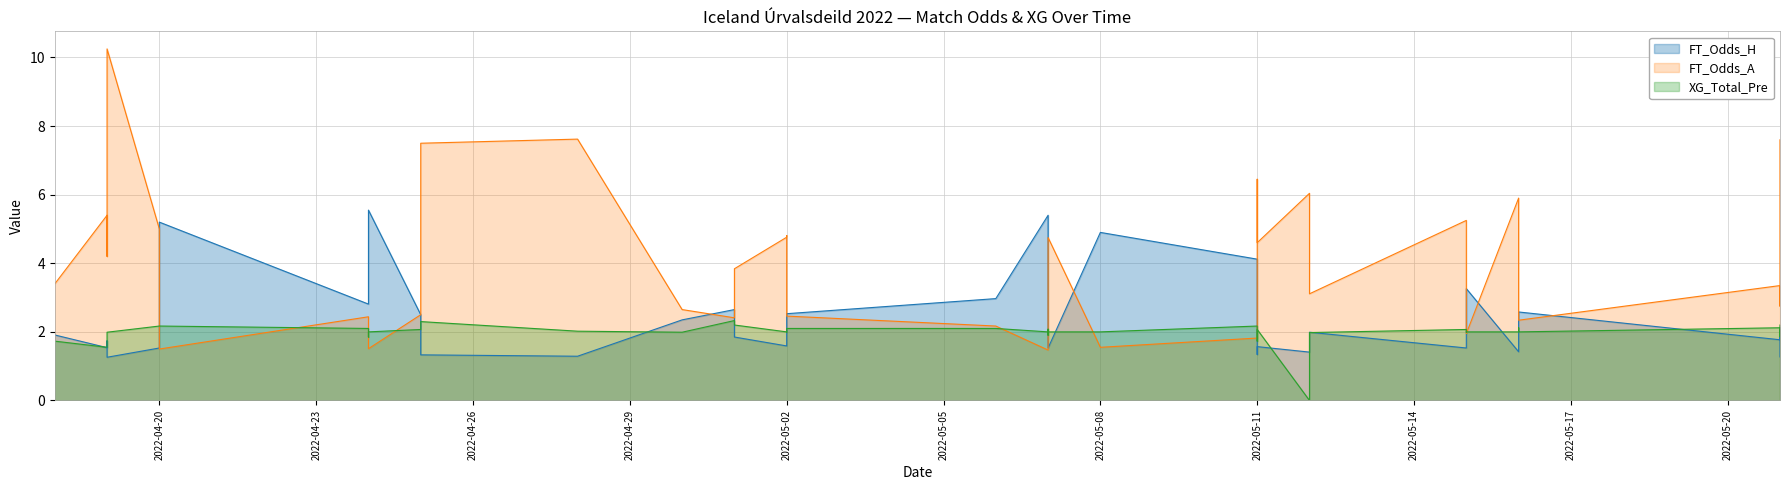

What is the average value of the FT_Odds_H series?

2.4